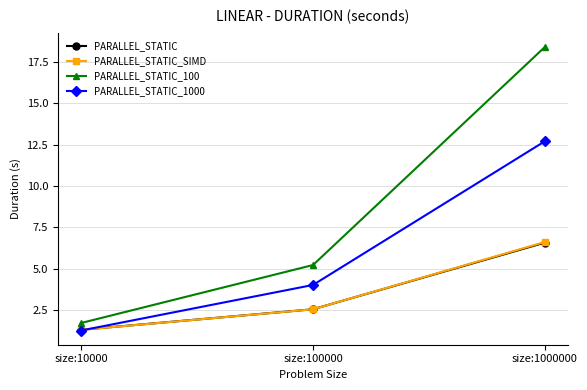

Between size:10000 and size:1000000, which series saw the biggest shift?

PARALLEL_STATIC_100